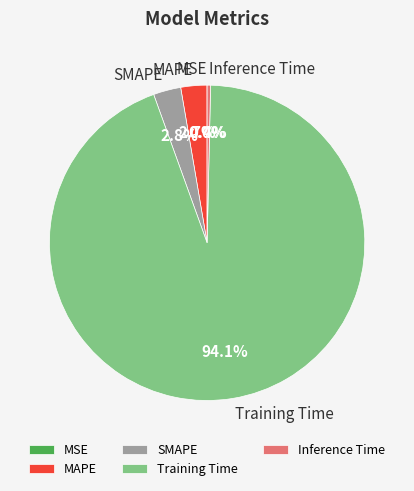

Which category has the biggest portion of the pie?

Training Time